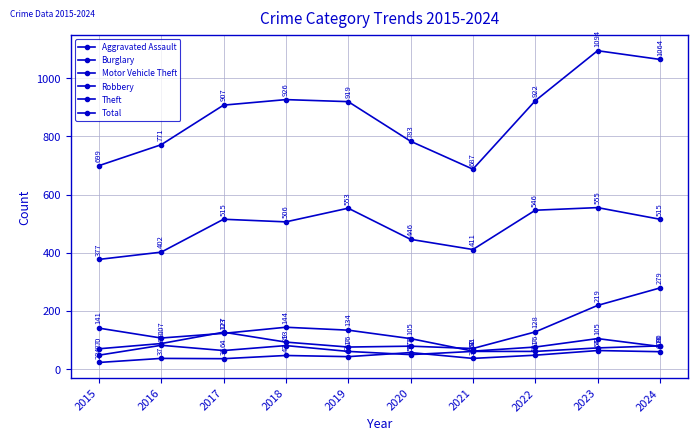

Is this an area chart (filled region under the line)?

No